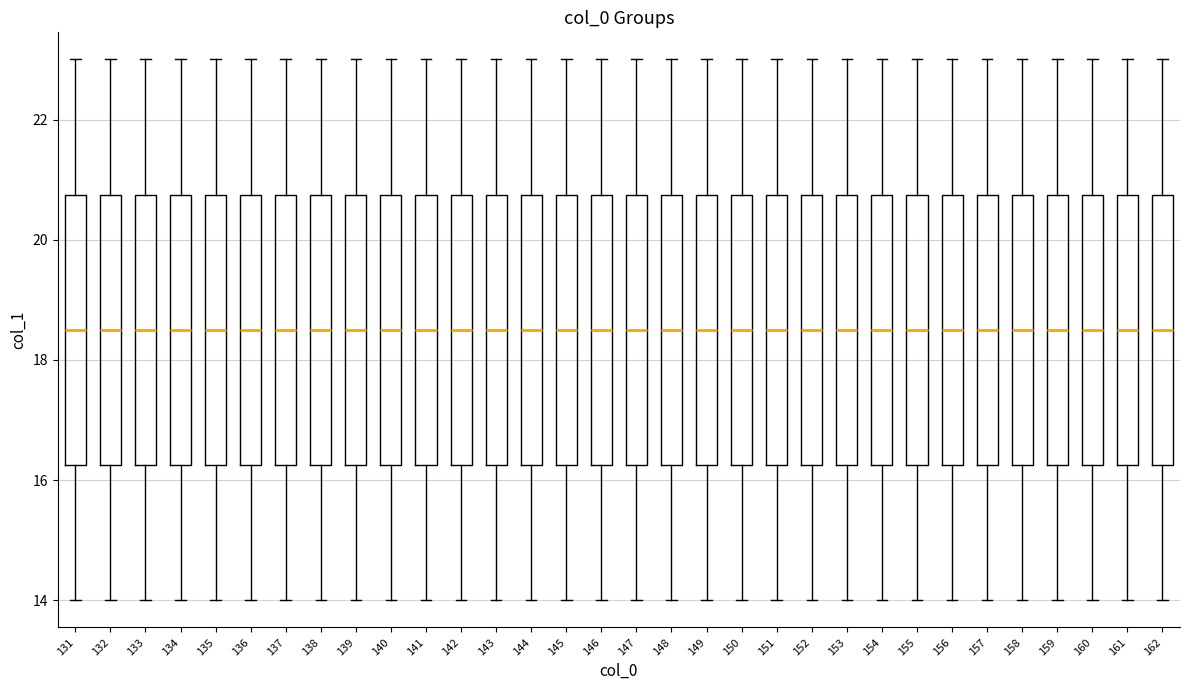

Reading left to right, read every box against the y-axis: the position of its median line, the range the box covers, and the ends of its whiskers. The values are not printed on the chart, so give them approximately, as read against the axis.

131: median 18.6, box 16.2 to 20.8, whiskers 14.0 to 23.0
132: median 18.6, box 16.2 to 20.8, whiskers 14.0 to 23.0
133: median 18.6, box 16.2 to 20.8, whiskers 14.0 to 23.0
134: median 18.6, box 16.2 to 20.8, whiskers 14.0 to 23.0
135: median 18.6, box 16.2 to 20.8, whiskers 14.0 to 23.0
136: median 18.6, box 16.2 to 20.8, whiskers 14.0 to 23.0
137: median 18.6, box 16.2 to 20.8, whiskers 14.0 to 23.0
138: median 18.6, box 16.2 to 20.8, whiskers 14.0 to 23.0
139: median 18.6, box 16.2 to 20.8, whiskers 14.0 to 23.0
140: median 18.6, box 16.2 to 20.8, whiskers 14.0 to 23.0
141: median 18.6, box 16.2 to 20.8, whiskers 14.0 to 23.0
142: median 18.6, box 16.2 to 20.8, whiskers 14.0 to 23.0
143: median 18.6, box 16.2 to 20.8, whiskers 14.0 to 23.0
144: median 18.6, box 16.2 to 20.8, whiskers 14.0 to 23.0
145: median 18.6, box 16.2 to 20.8, whiskers 14.0 to 23.0
146: median 18.6, box 16.2 to 20.8, whiskers 14.0 to 23.0
147: median 18.6, box 16.2 to 20.8, whiskers 14.0 to 23.0
148: median 18.6, box 16.2 to 20.8, whiskers 14.0 to 23.0
149: median 18.6, box 16.2 to 20.8, whiskers 14.0 to 23.0
150: median 18.6, box 16.2 to 20.8, whiskers 14.0 to 23.0
151: median 18.6, box 16.2 to 20.8, whiskers 14.0 to 23.0
152: median 18.6, box 16.2 to 20.8, whiskers 14.0 to 23.0
153: median 18.6, box 16.2 to 20.8, whiskers 14.0 to 23.0
154: median 18.6, box 16.2 to 20.8, whiskers 14.0 to 23.0
155: median 18.6, box 16.2 to 20.8, whiskers 14.0 to 23.0
156: median 18.6, box 16.2 to 20.8, whiskers 14.0 to 23.0
157: median 18.6, box 16.2 to 20.8, whiskers 14.0 to 23.0
158: median 18.6, box 16.2 to 20.8, whiskers 14.0 to 23.0
159: median 18.6, box 16.2 to 20.8, whiskers 14.0 to 23.0
160: median 18.6, box 16.2 to 20.8, whiskers 14.0 to 23.0
161: median 18.6, box 16.2 to 20.8, whiskers 14.0 to 23.0
162: median 18.6, box 16.2 to 20.8, whiskers 14.0 to 23.0